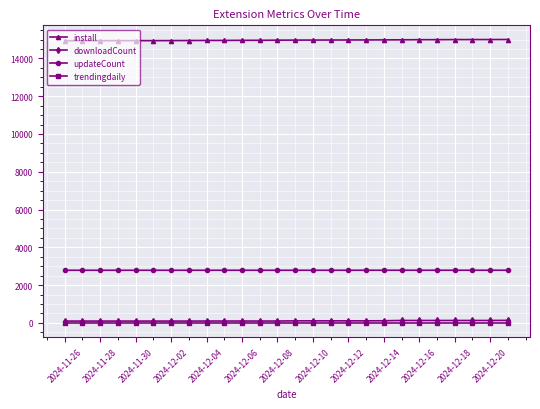

True or false: downloadCount and install cross at least once.

False